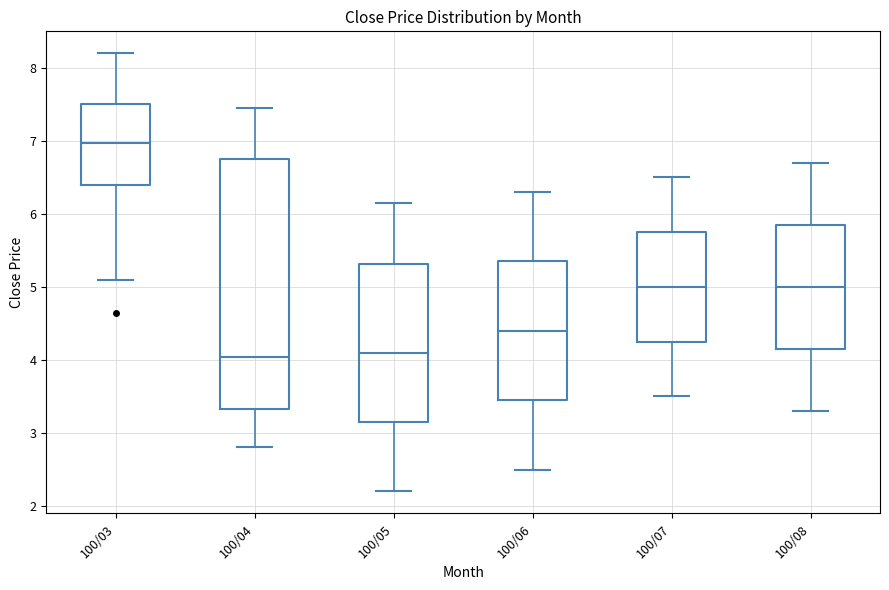

Reading left to right, transcribe this box plot: for each box, give where its median line is, the range the box spans, and where its two whiskers end, as read against the y-axis. The values are not printed on the chart, so give them approximately, as read against the axis.

100/03: median 7.0, box 6.4 to 7.5, whiskers 5.1 to 8.2
100/04: median 4.0, box 3.3 to 6.8, whiskers 2.8 to 7.5
100/05: median 4.1, box 3.2 to 5.3, whiskers 2.2 to 6.2
100/06: median 4.4, box 3.5 to 5.4, whiskers 2.5 to 6.3
100/07: median 5.0, box 4.3 to 5.8, whiskers 3.5 to 6.5
100/08: median 5.0, box 4.2 to 5.9, whiskers 3.3 to 6.7